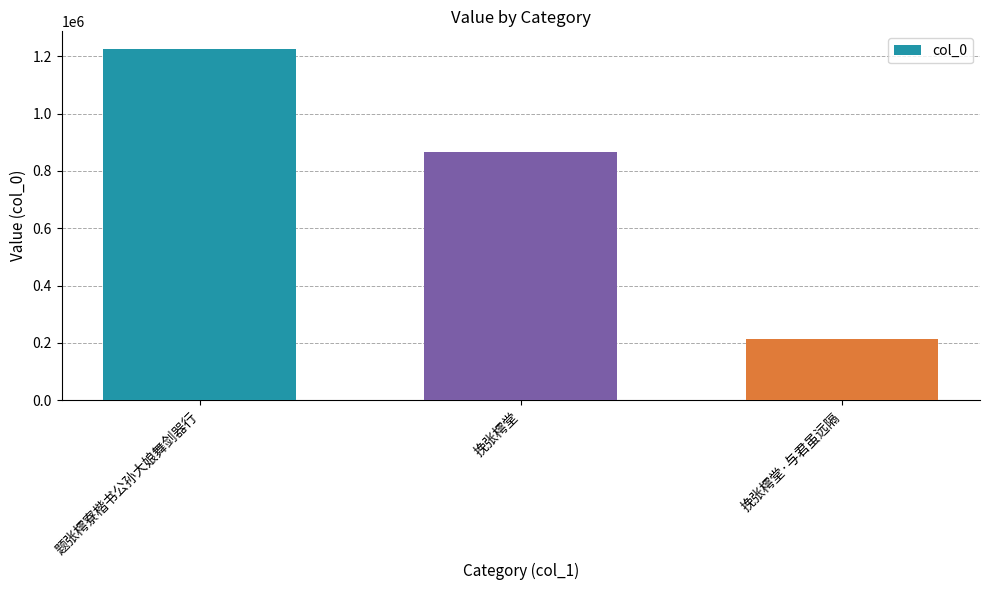

What is the change in value from 题张樗寮楷书公孙大娘舞剑器行 to 挽张樗堂?

-359383